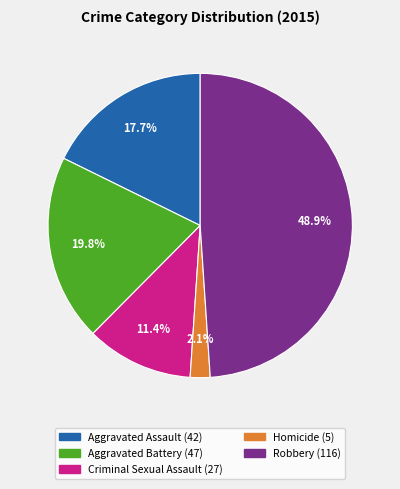

How many slices are in this pie chart?

5